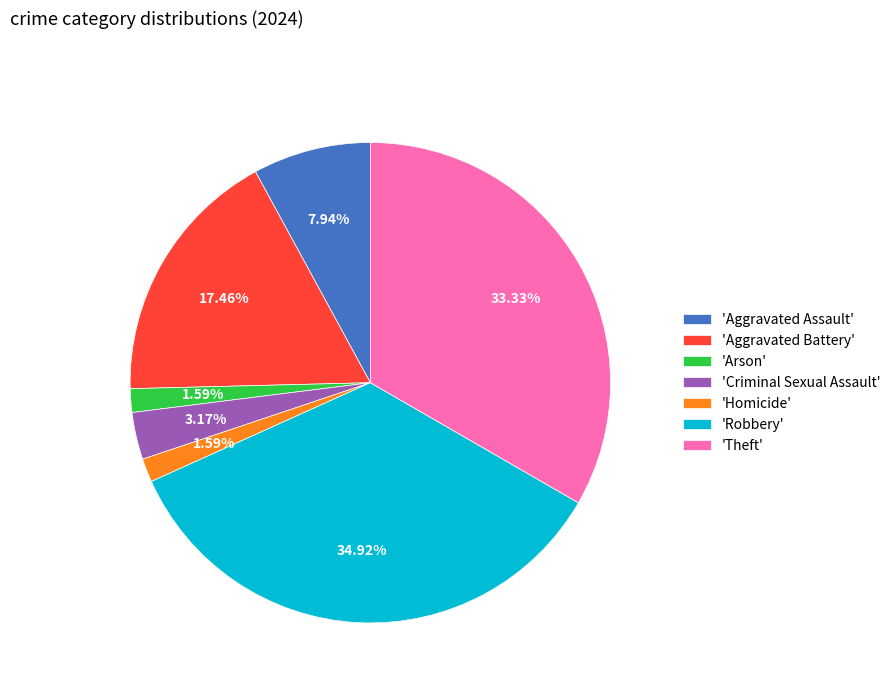

Which category has the biggest portion of the pie?

'Robbery'